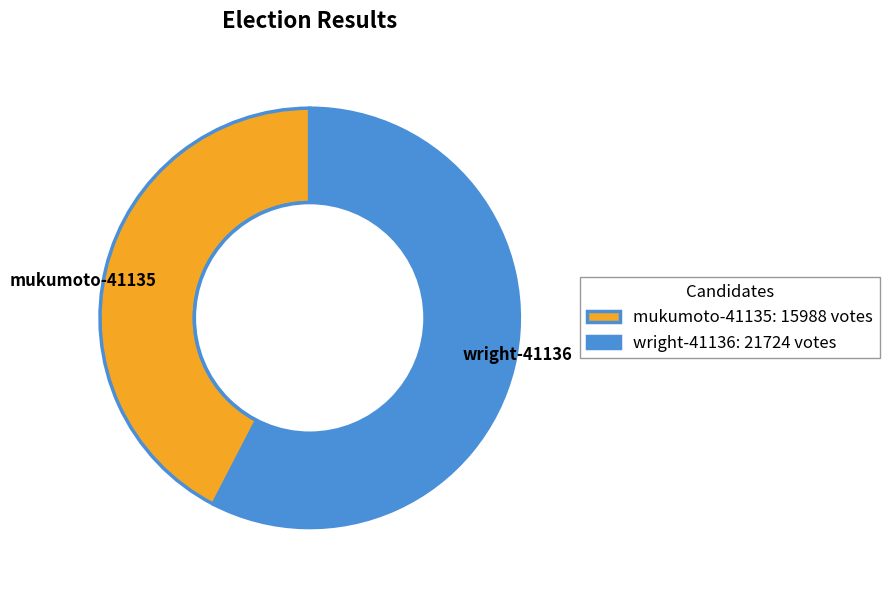

Which slice is the largest?

wright-41136